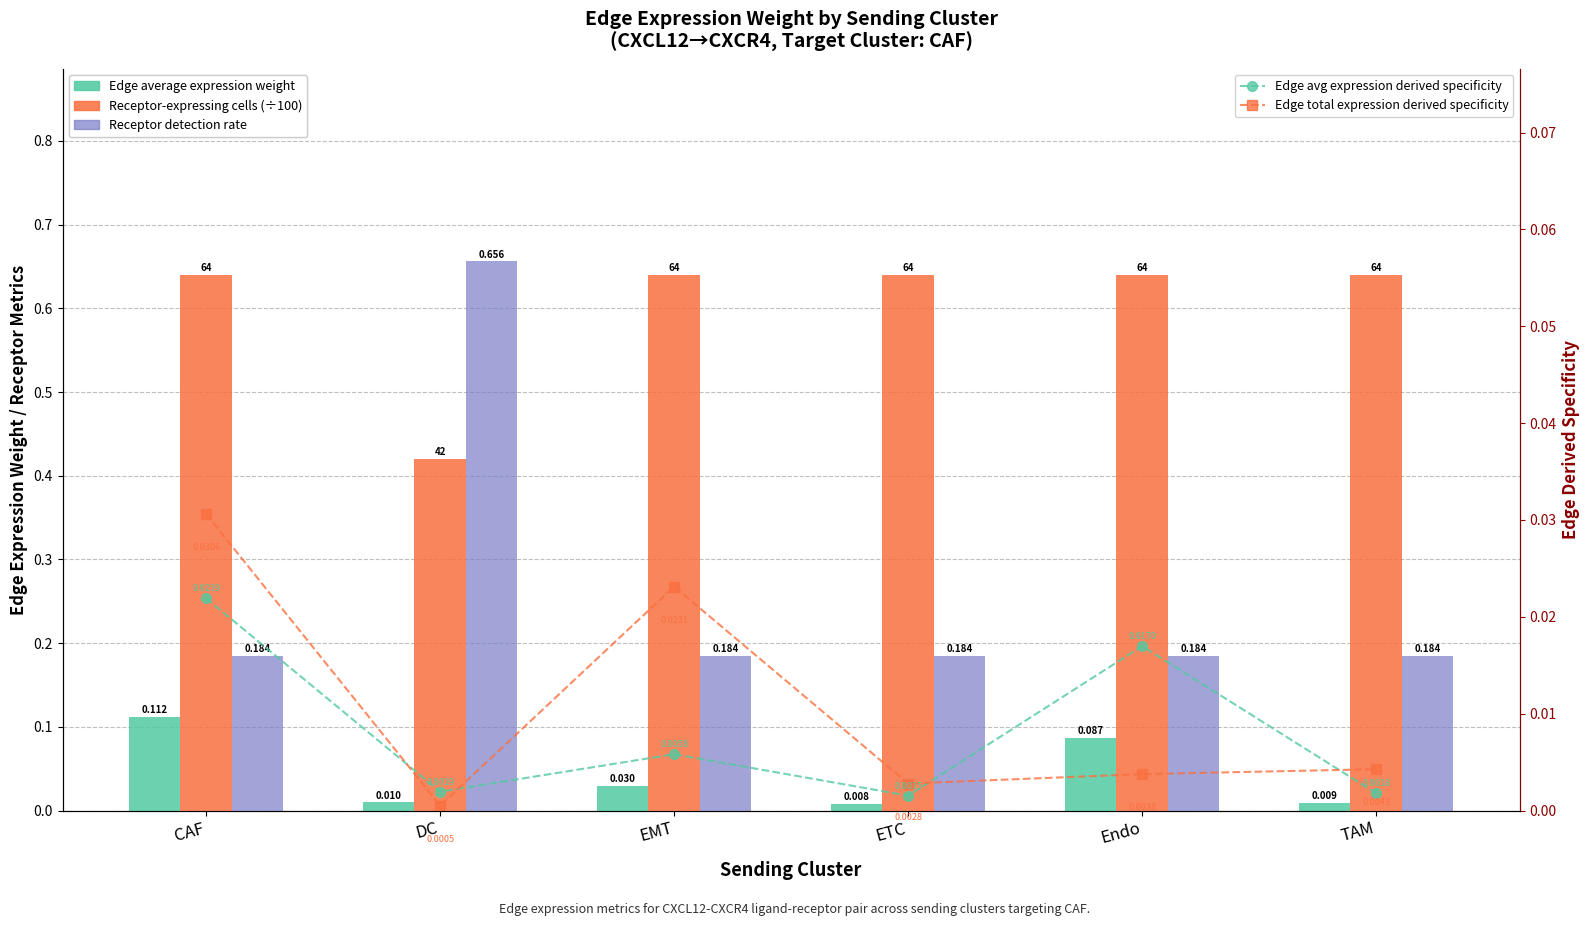

The value of Edge average expression weight at DC is 0.0. True or false?

True